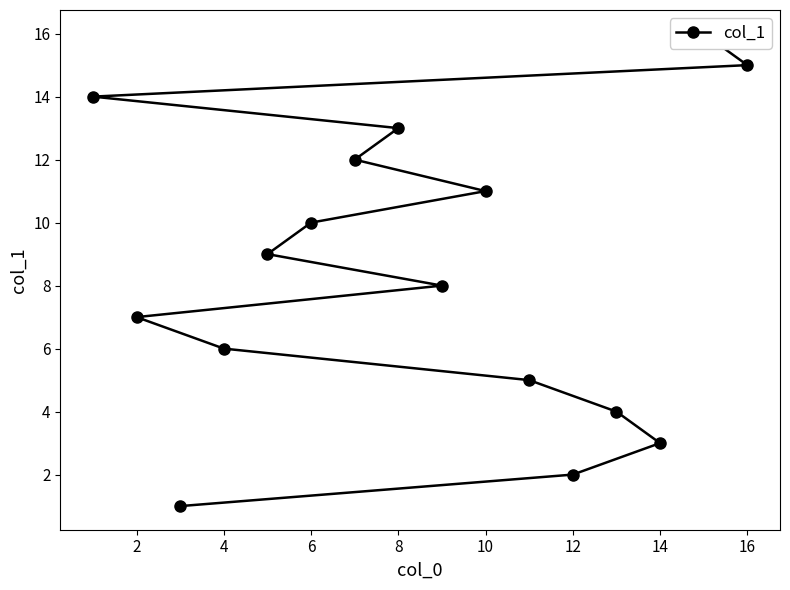

The chart shows a value of 16 at 15. True or false?

True